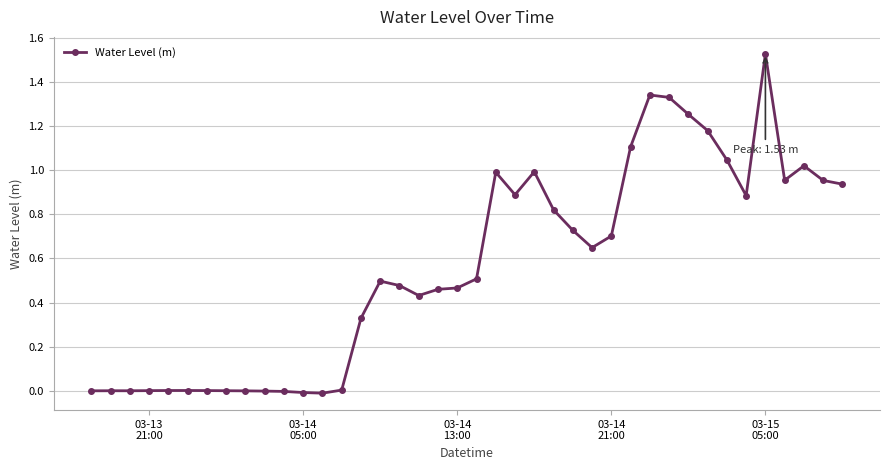

True or false: the data has more than 1 interior local peaks.

True